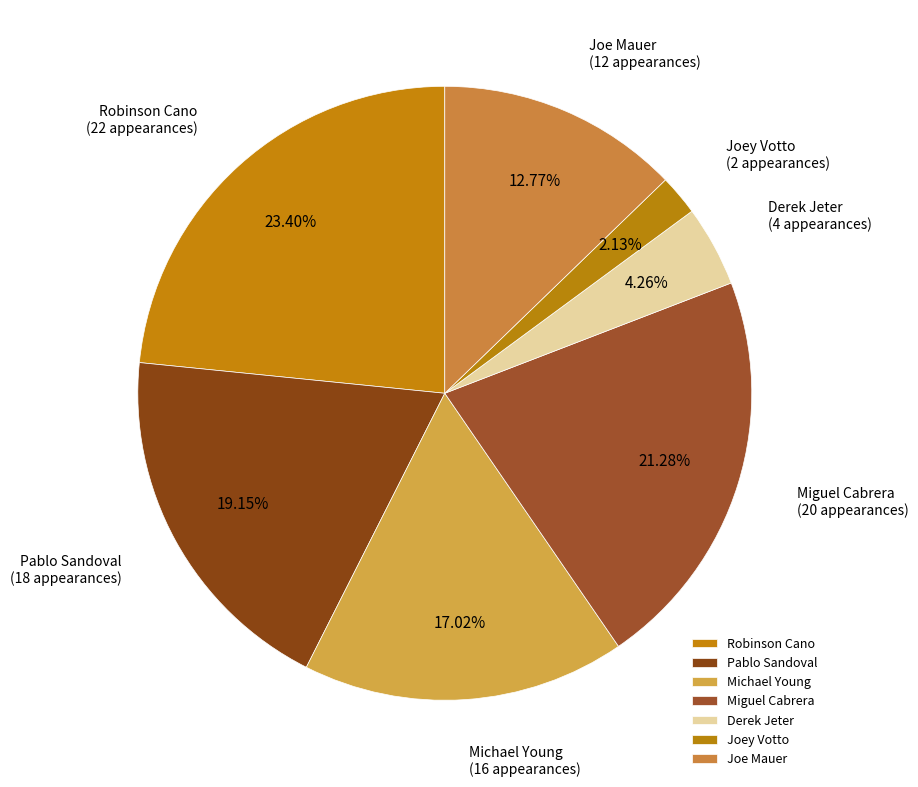

Which category has the biggest portion of the pie?

Robinson Cano